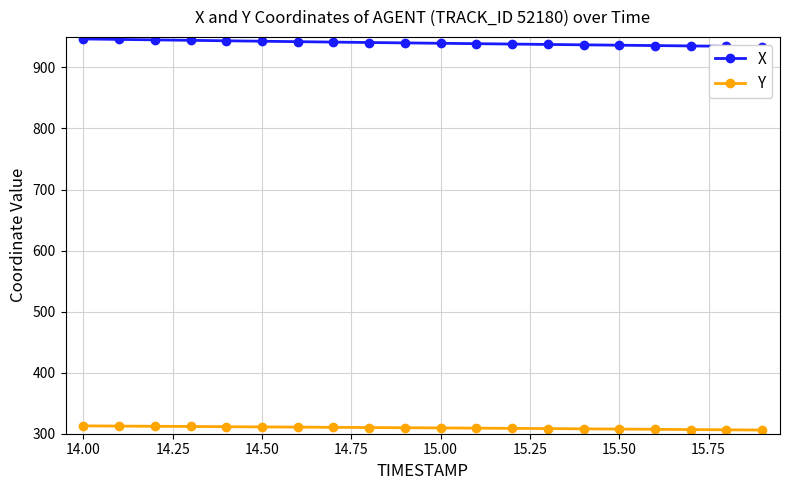

What value does the Y series have at 15.50?

307.6